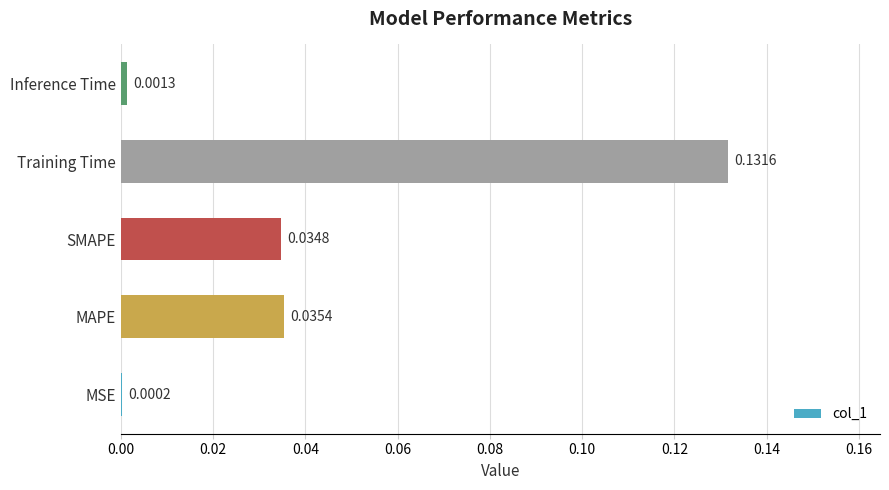

Which label corresponds to the largest value in the chart?

Training Time